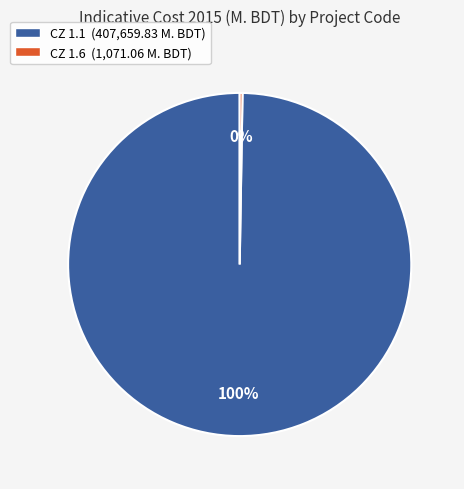

To the nearest percent, what is the average slice percentage?

50%